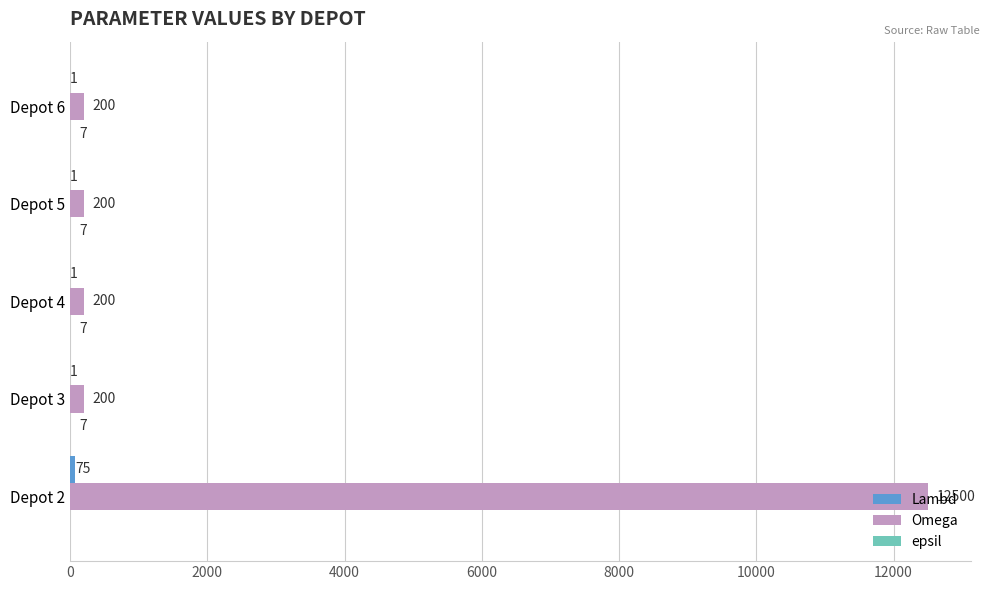

The Omega series shows 200 at Depot 4. True or false?

True